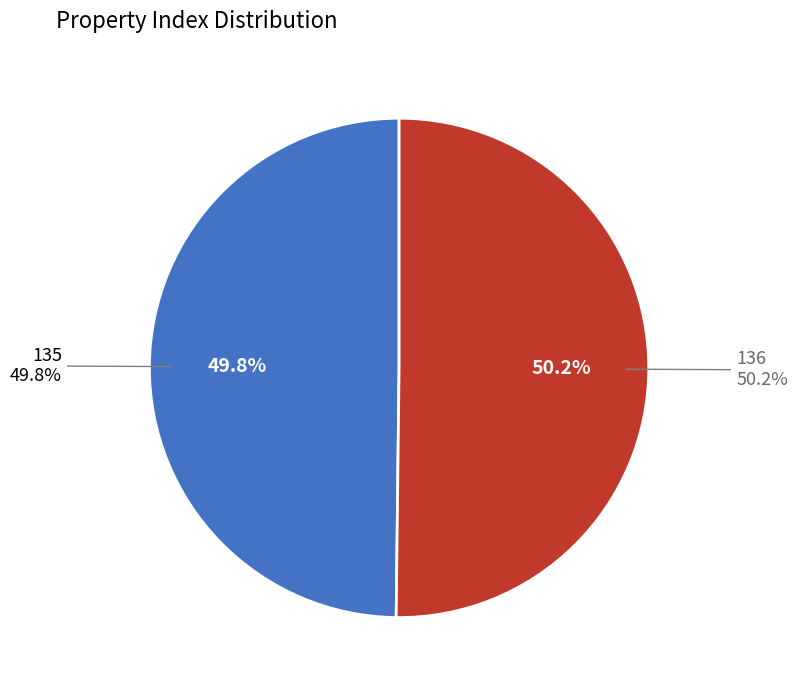

Is it true that 135 is 50% of the pie?

True